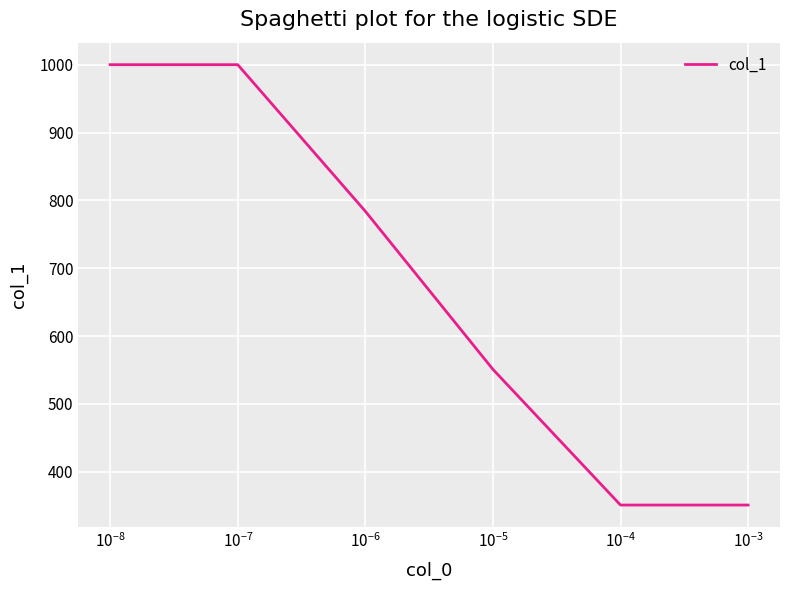

What is the minimum value shown in the chart?

351